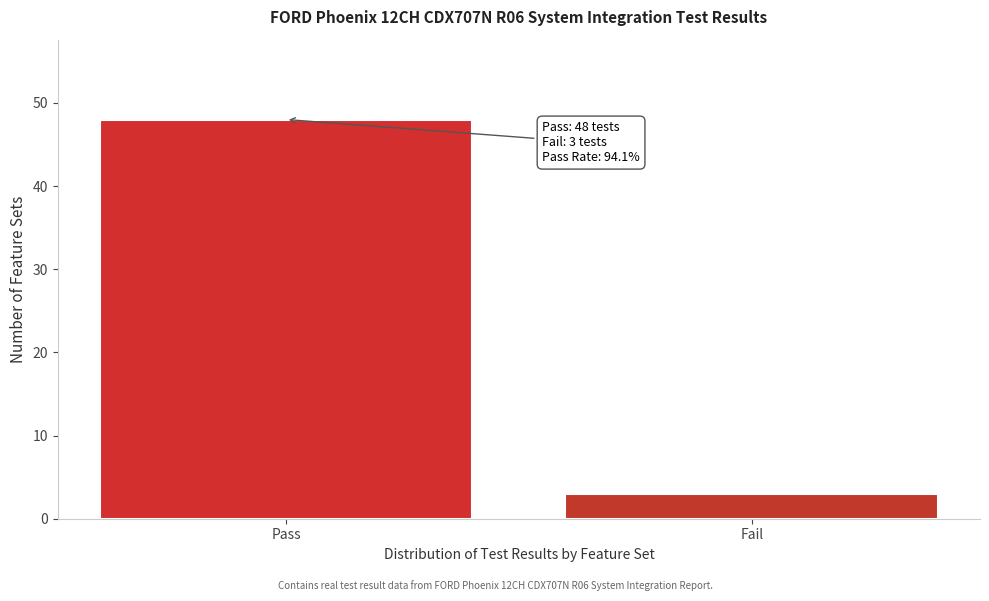

Reading right to left, extract all data points from this chart.

3	48